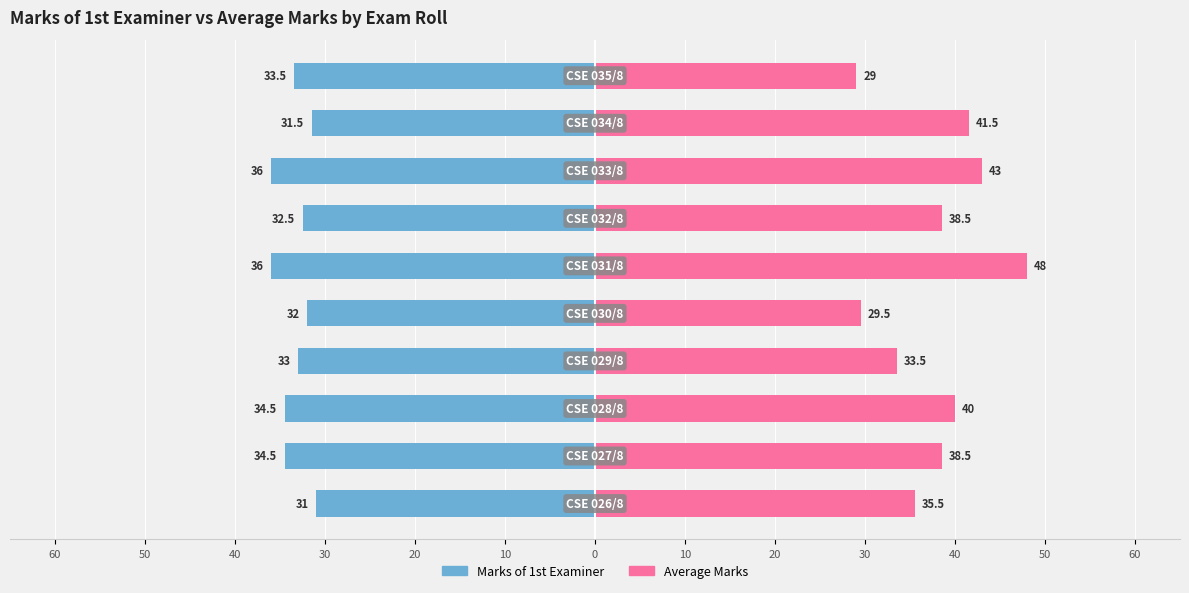

The value of Average Marks at 0 is 18.4. True or false?

False